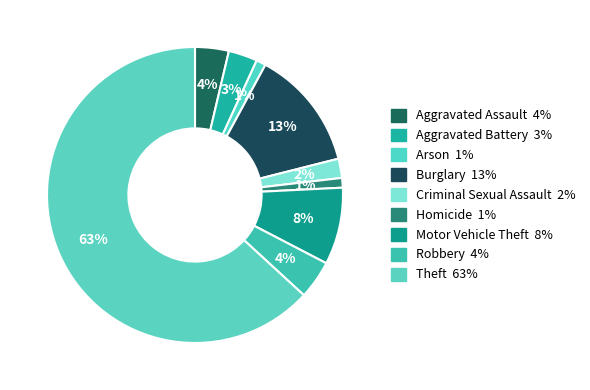

Between Aggravated Battery and Robbery, which is larger?

Robbery